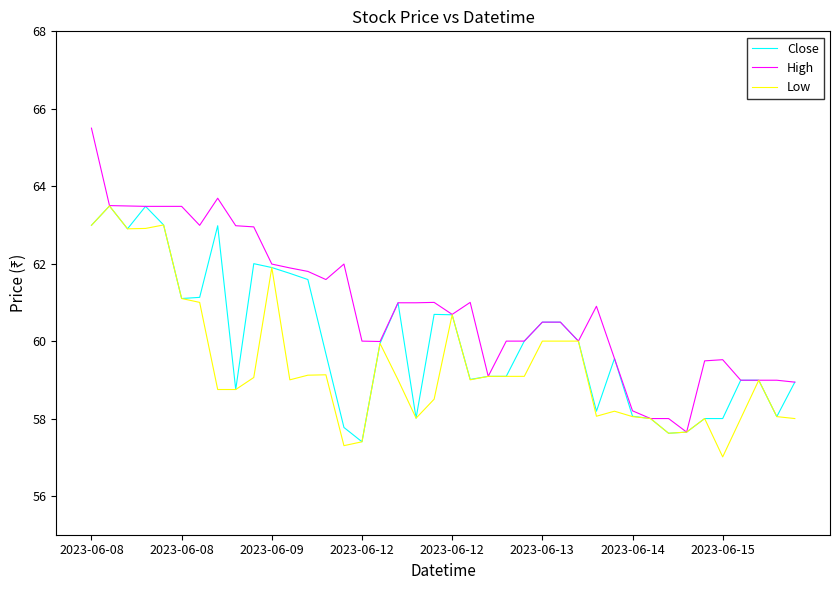

What is the minimum value shown in the chart?

57.0